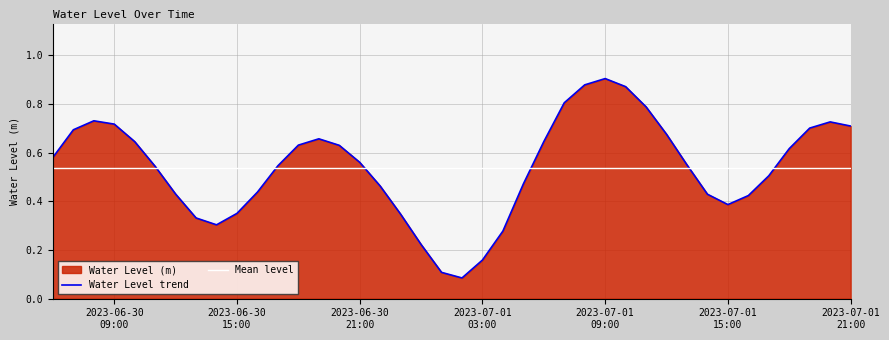

At which category does the data reach its first local peak?

2023-06-30 08:00:00